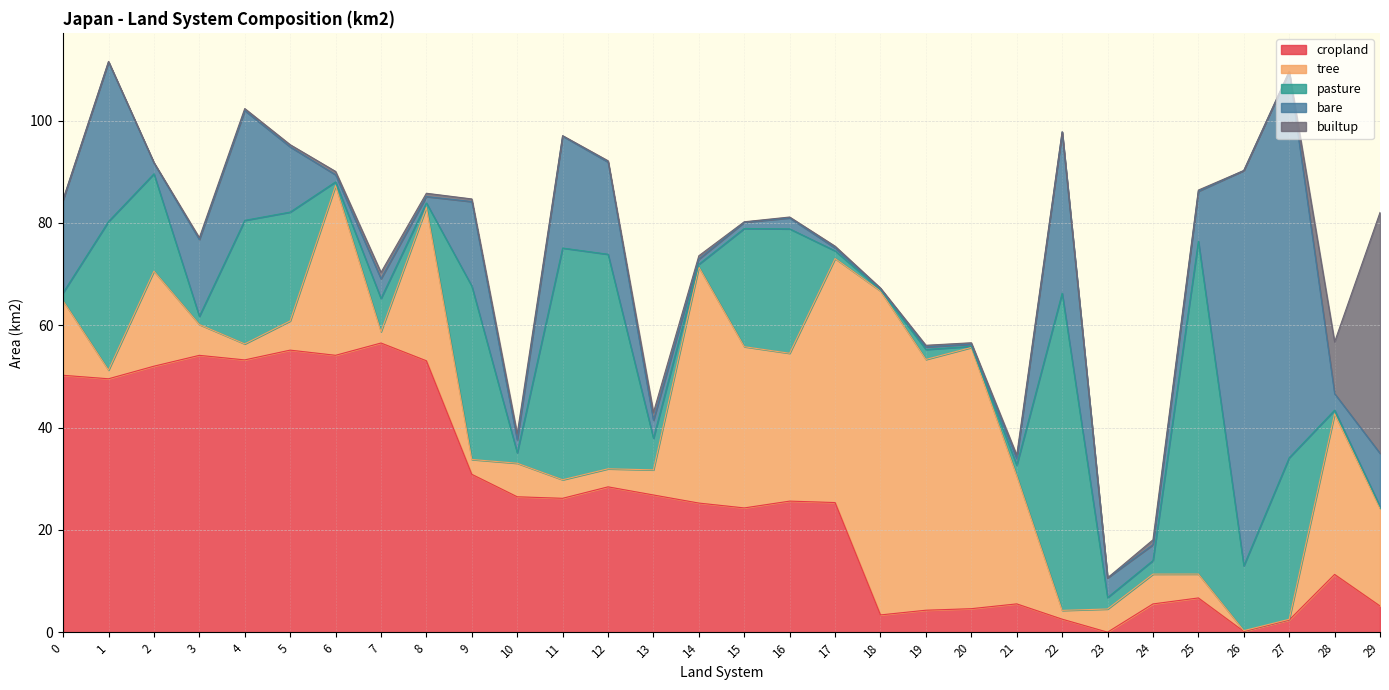

Where is the first local maximum for pasture?

1